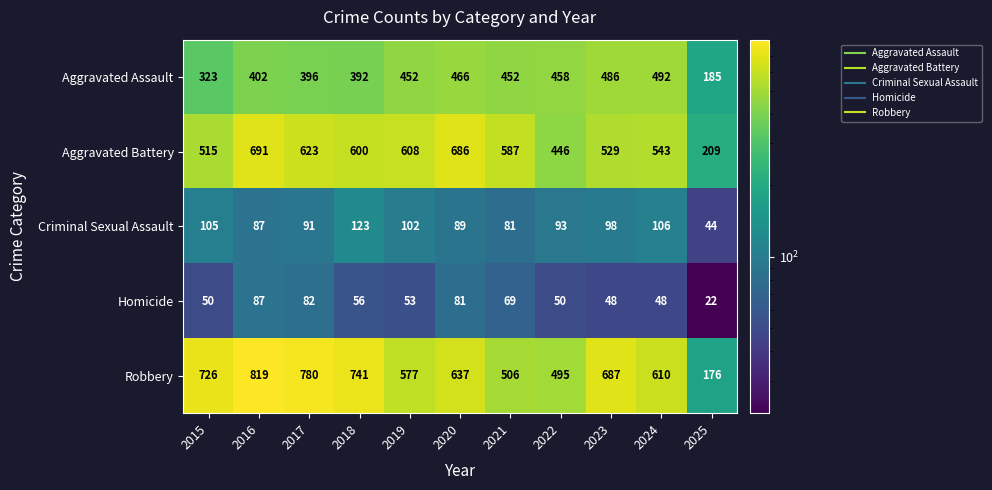

Which category has the highest value across all series?

2016